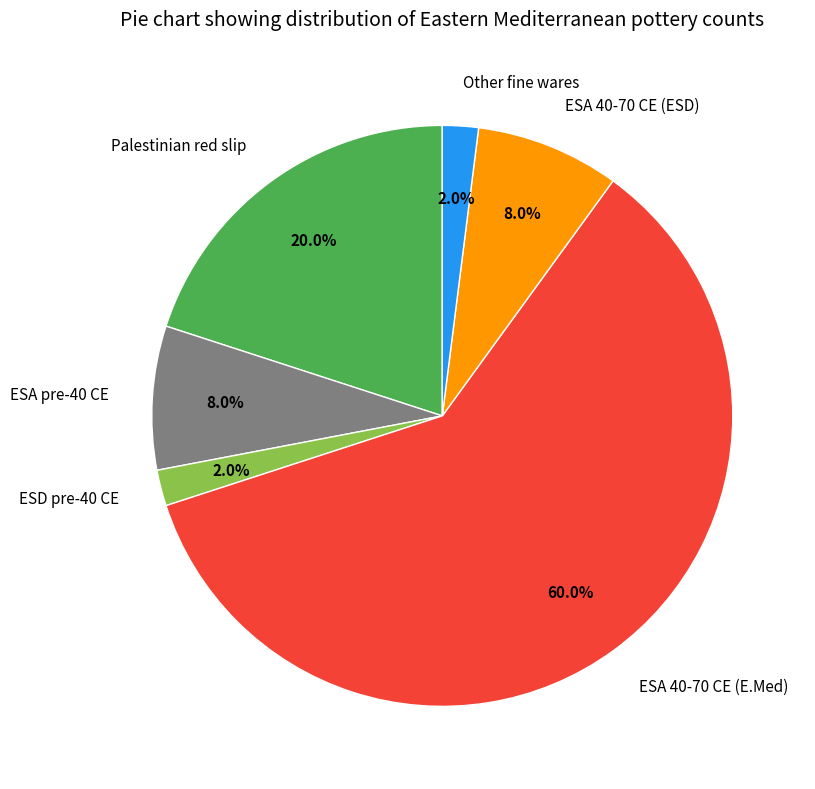

Between ESA 40-70 CE (ESD) and Other fine wares, which is larger?

ESA 40-70 CE (ESD)